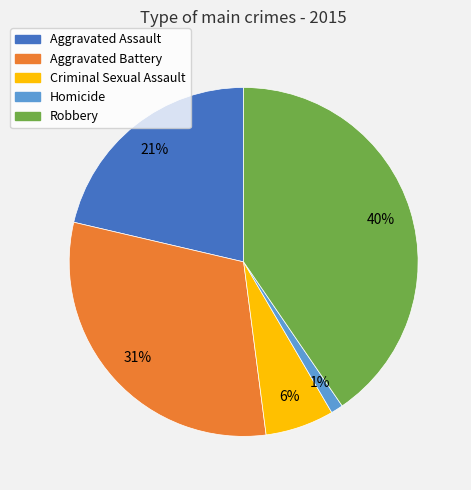

To the nearest percent, what portion does Aggravated Assault represent?

21%